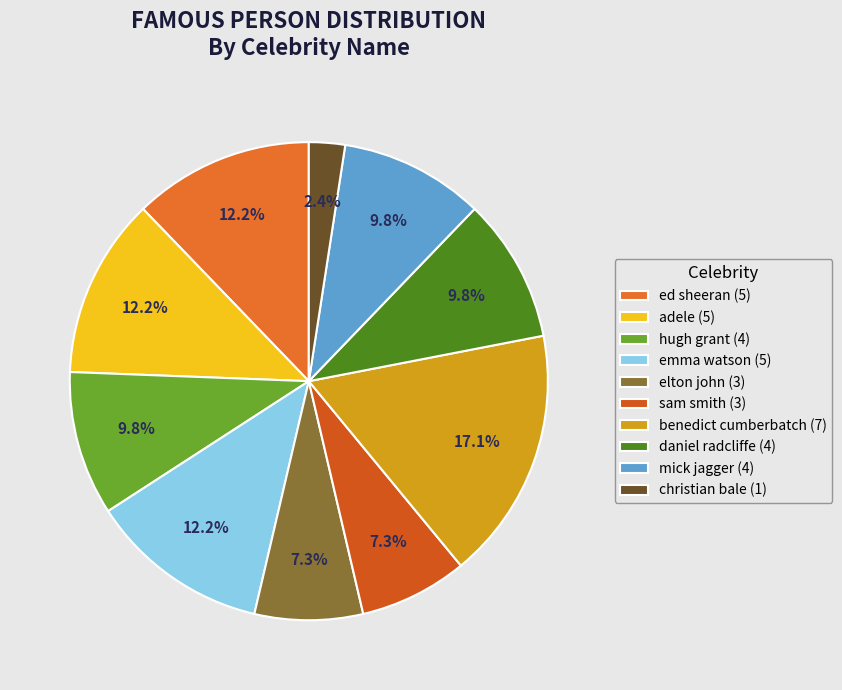

To the nearest percent, what portion does benedict cumberbatch represent?

17%